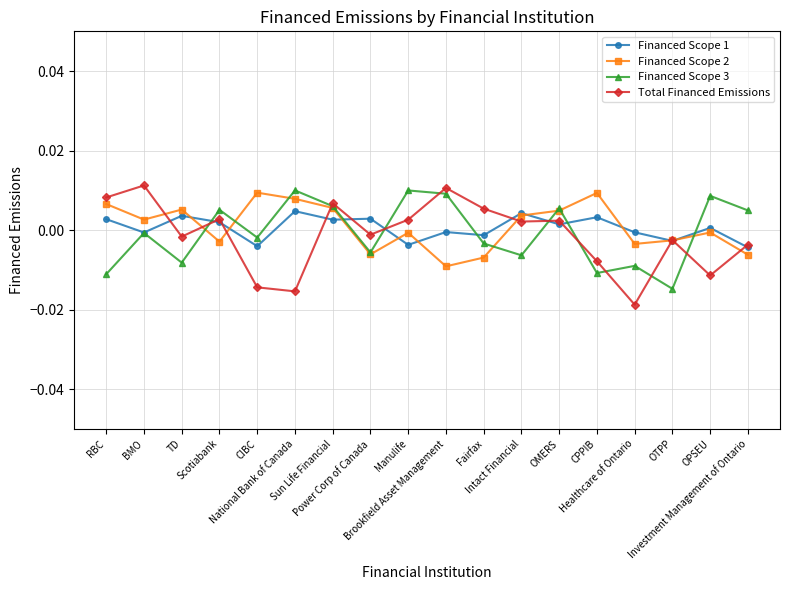

True or false: Financed Scope 3 has more than 0 interior local peaks.

True